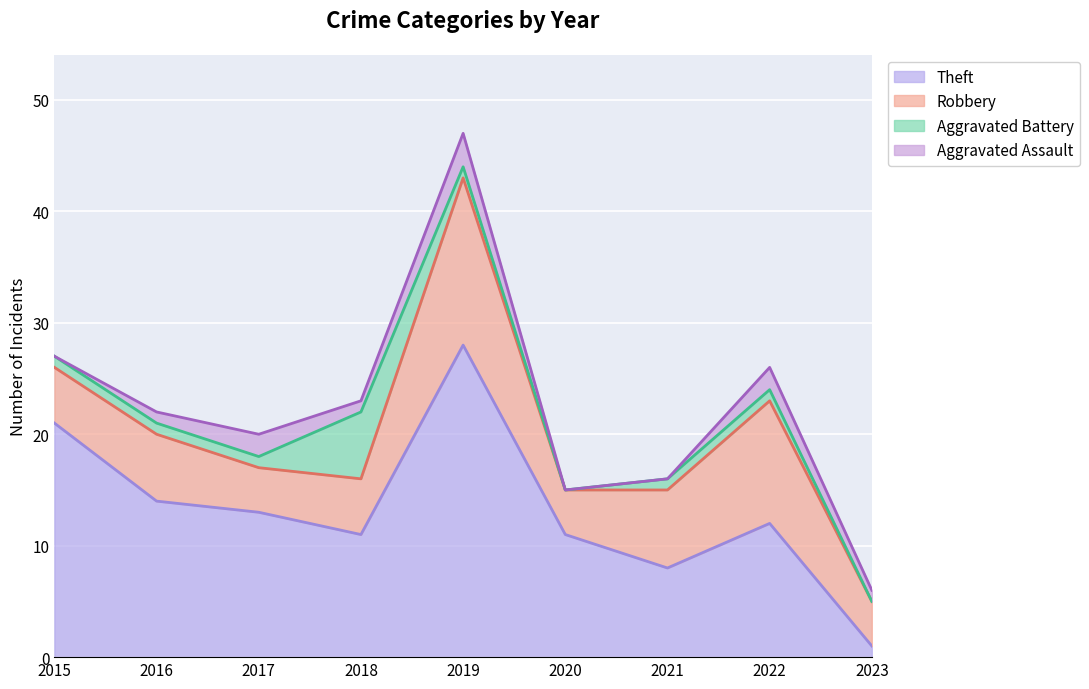

In Aggravated Assault, how many points are higher than both neighbors (excluding endpoints)?

3